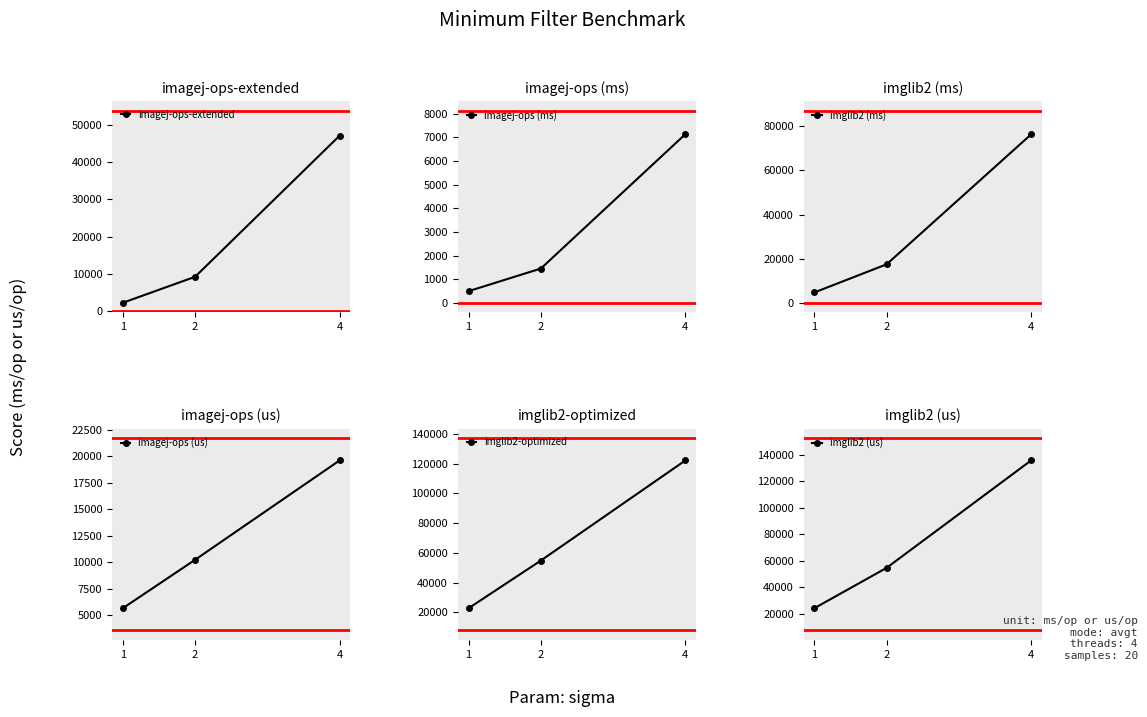

How many values in the imglib2 (us) series are below 54810?

1